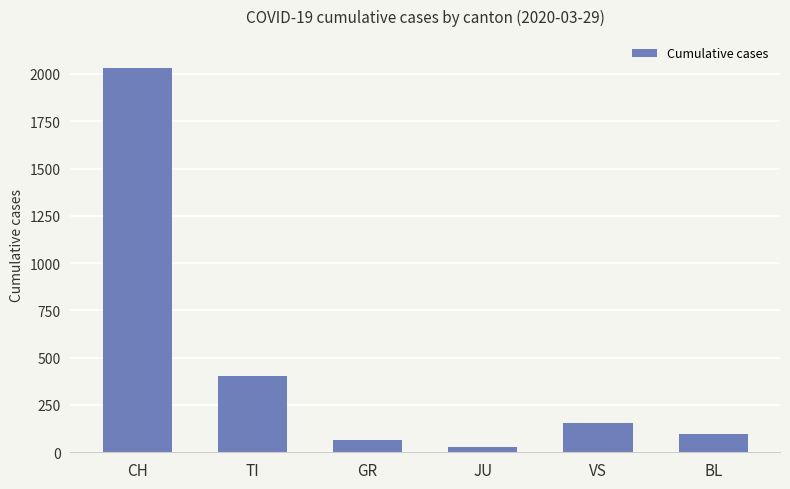

What is the value of the 1st bar from the left?

2034